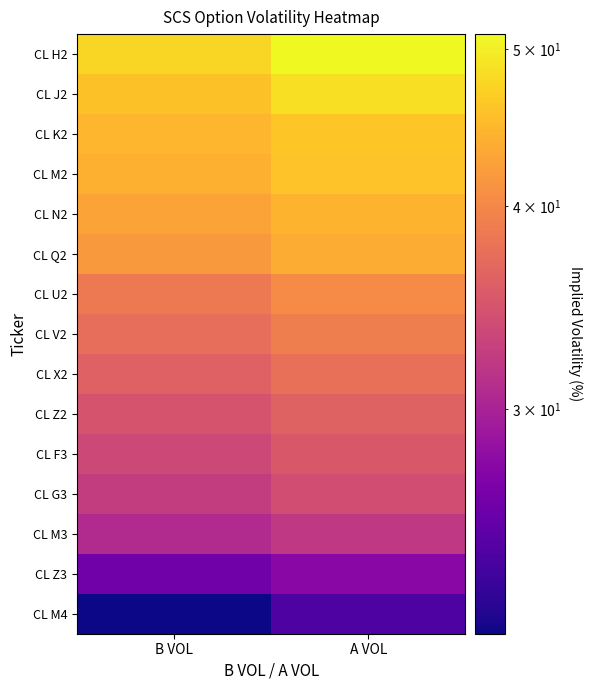

At which category is the sum across all series the highest?

A VOL